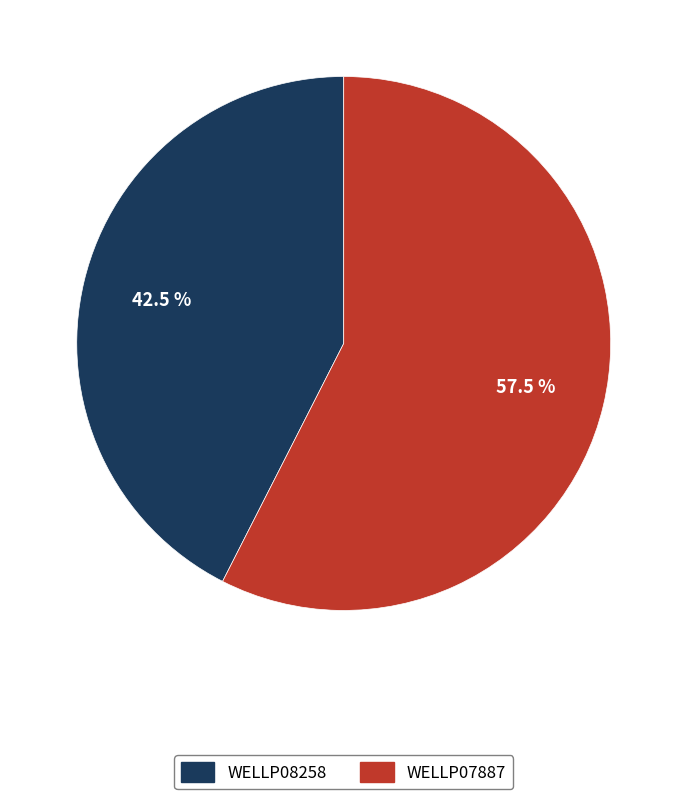

Count the number of slices in the pie.

2